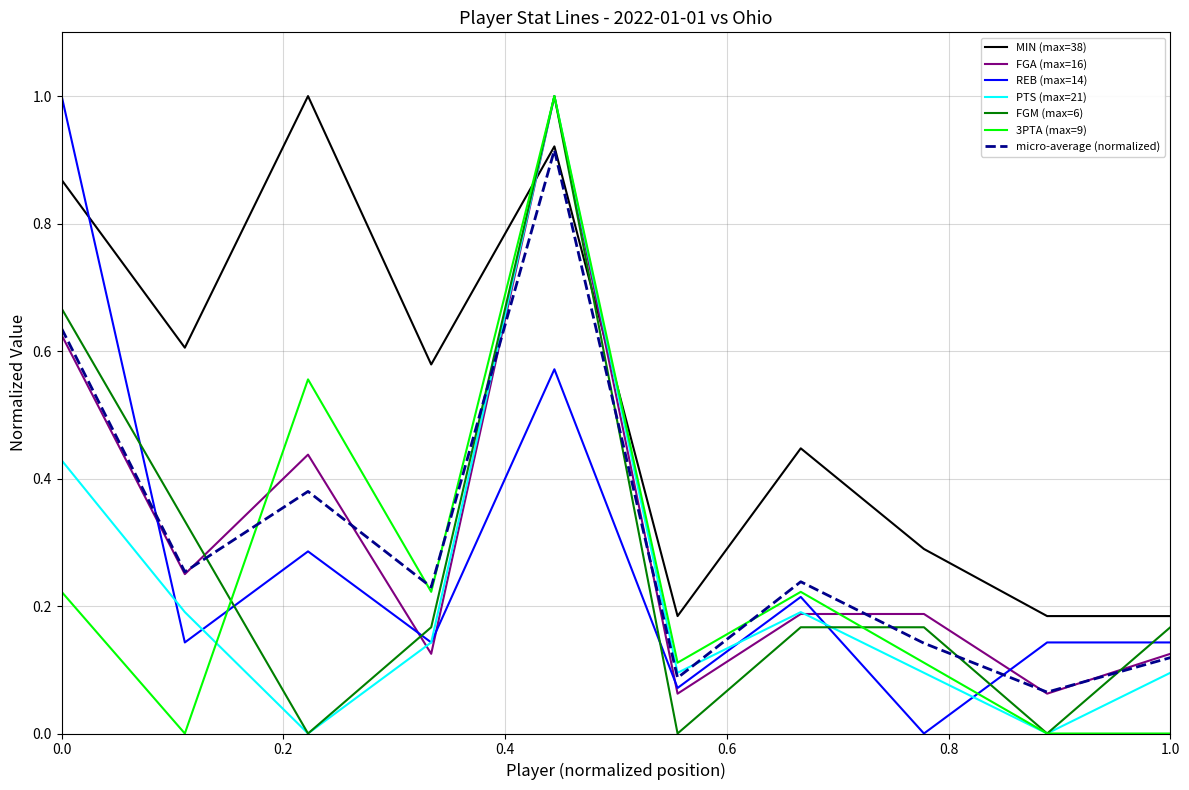

True or false: PTS (max=21) and MIN (max=38) intersect in this chart.

True